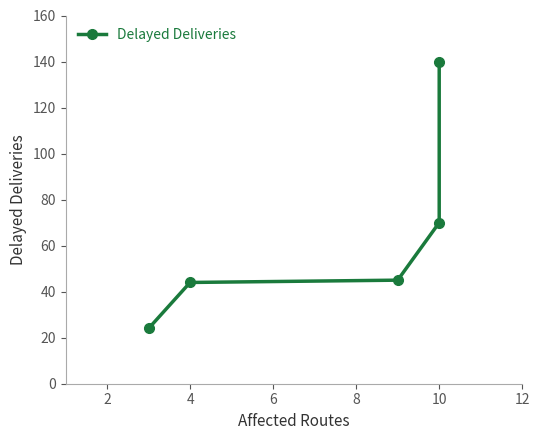

Reading left to right, what are all the values shown in this chart?

24	44	45	70	140